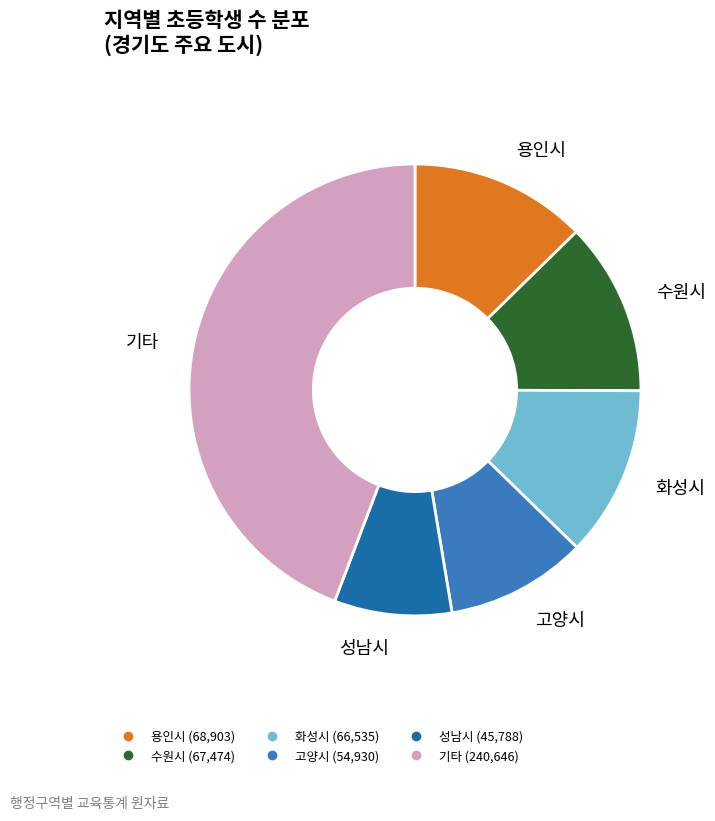

Is there a majority slice in this chart?

No